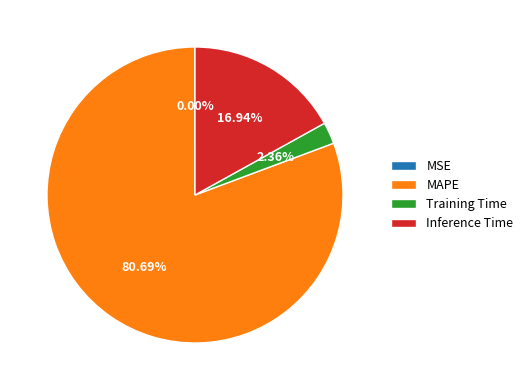

Which slice represents more than half of the pie?

MAPE